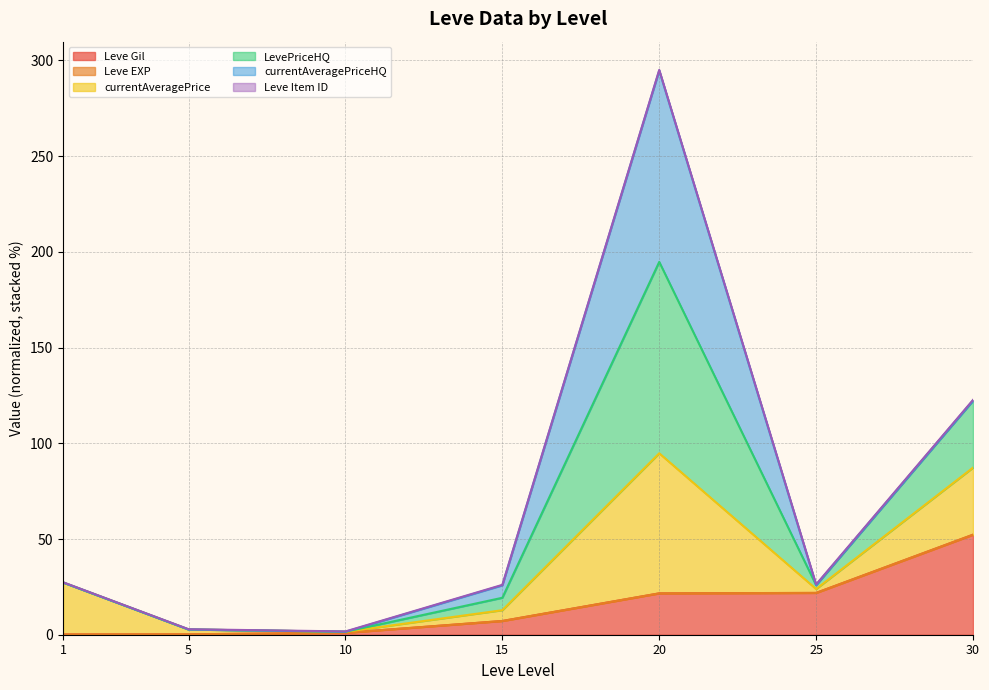

At which label does Leve Gil reach its peak?

30